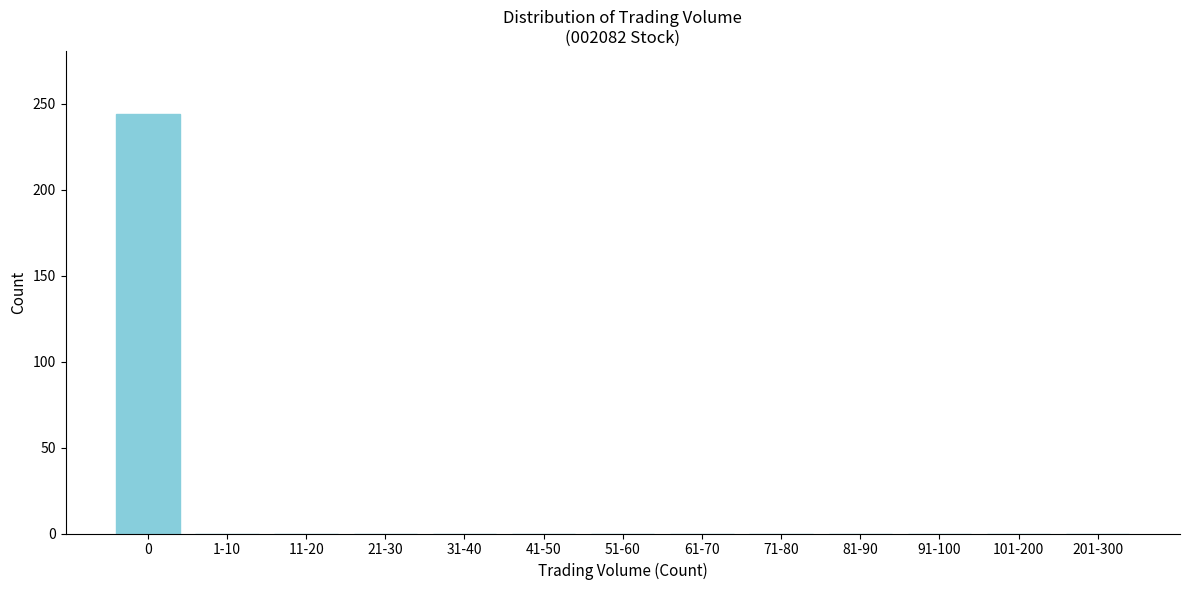

Reading left to right, what are all the values shown in this chart?

0=244	1-10=0	11-20=0	21-30=0	31-40=0	41-50=0	51-60=0	61-70=0	71-80=0	81-90=0	91-100=0	101-200=0	201-300=0